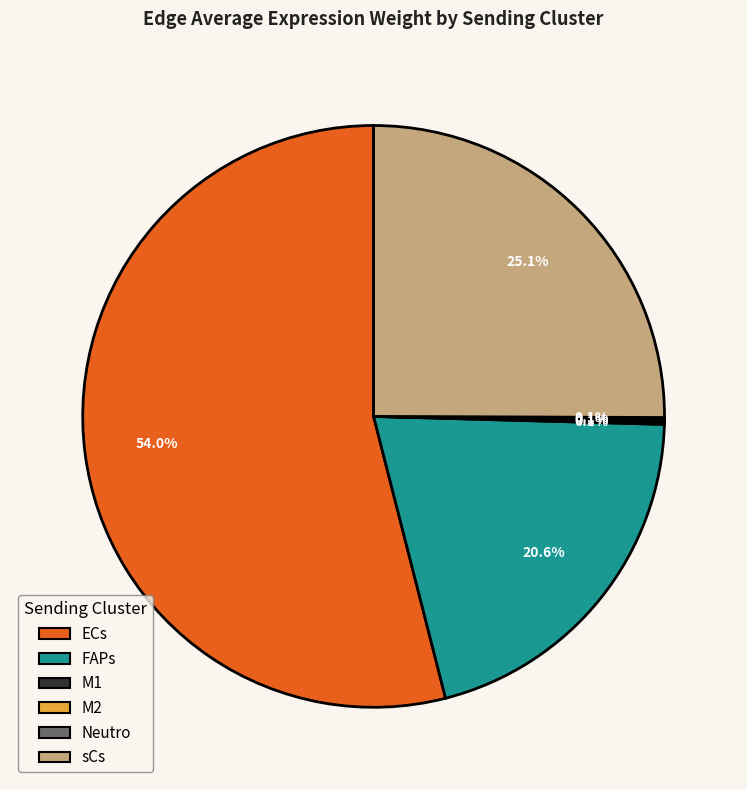

True or false: FAPs accounts for 21% of the total.

True